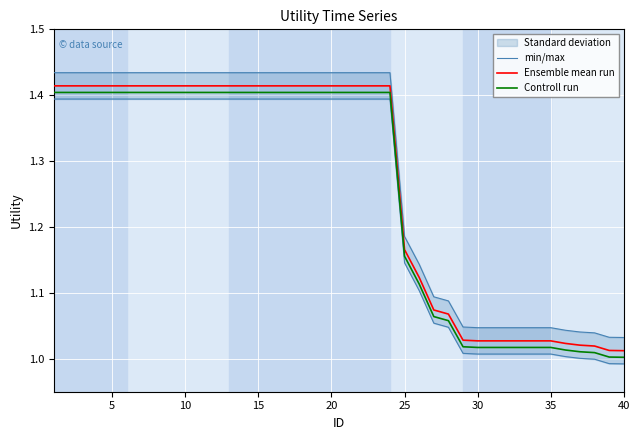

True or false: Controll run and Ensemble mean run intersect in this chart.

False